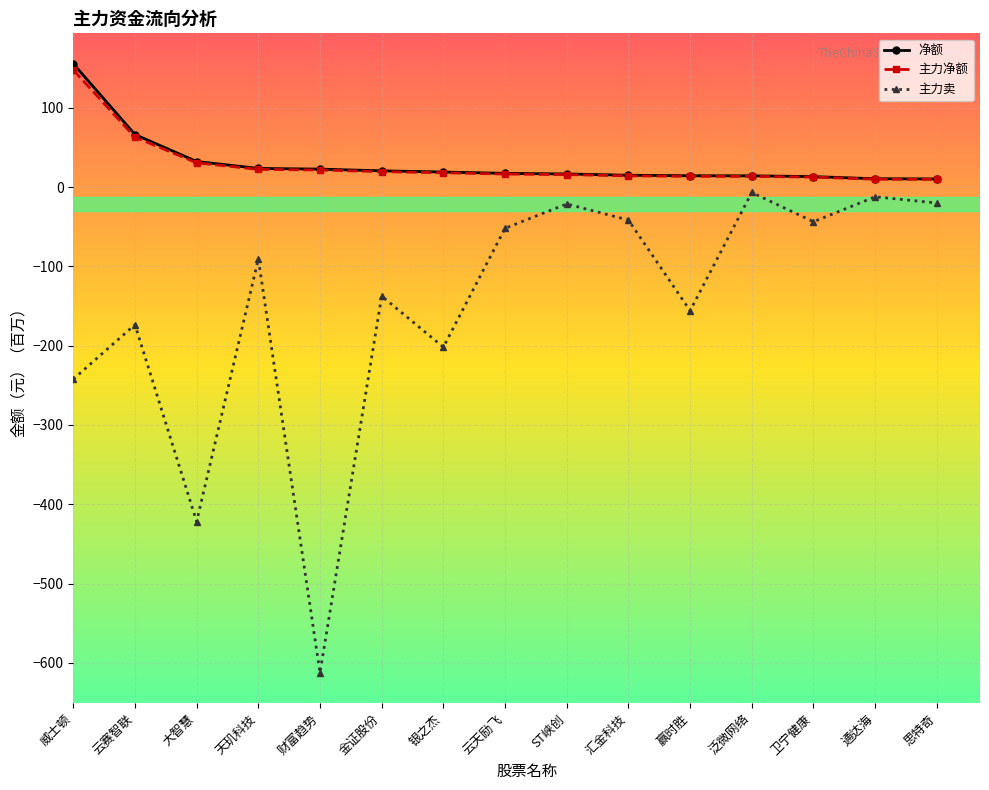

Which label corresponds to the smallest value in the chart?

财富趋势